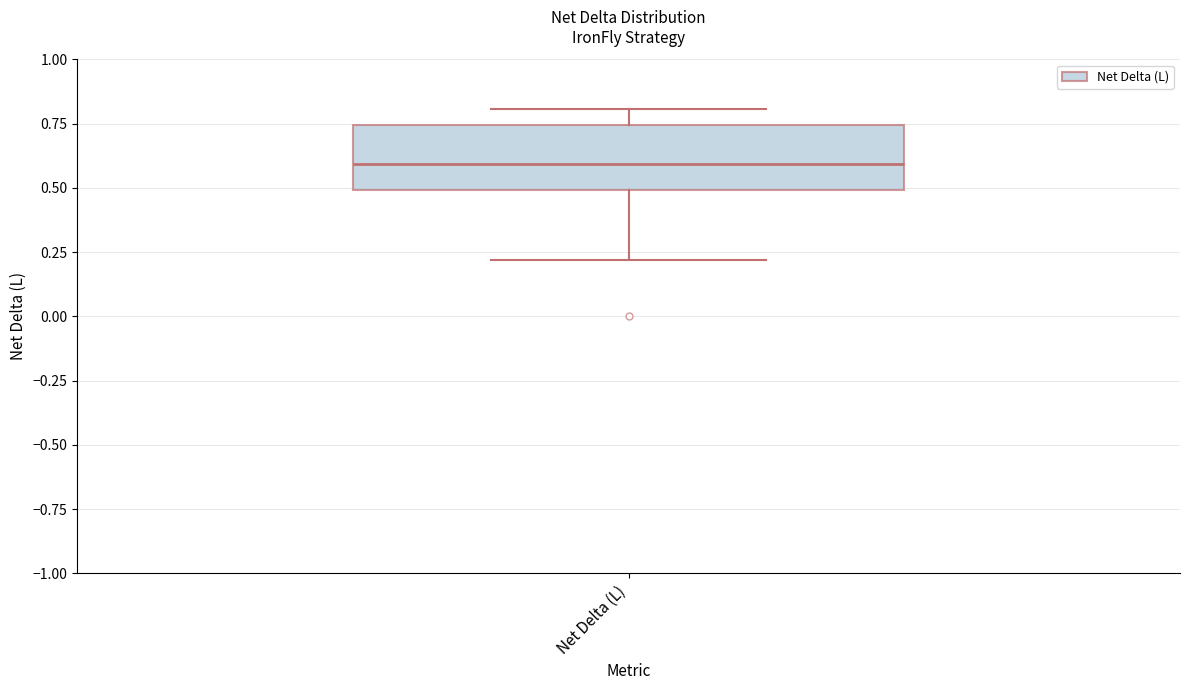

Where does the upper whisker of the box for Net Delta (L) end on the y-axis? The values are not printed on the chart, so give them approximately, as read against the axis.

0.80